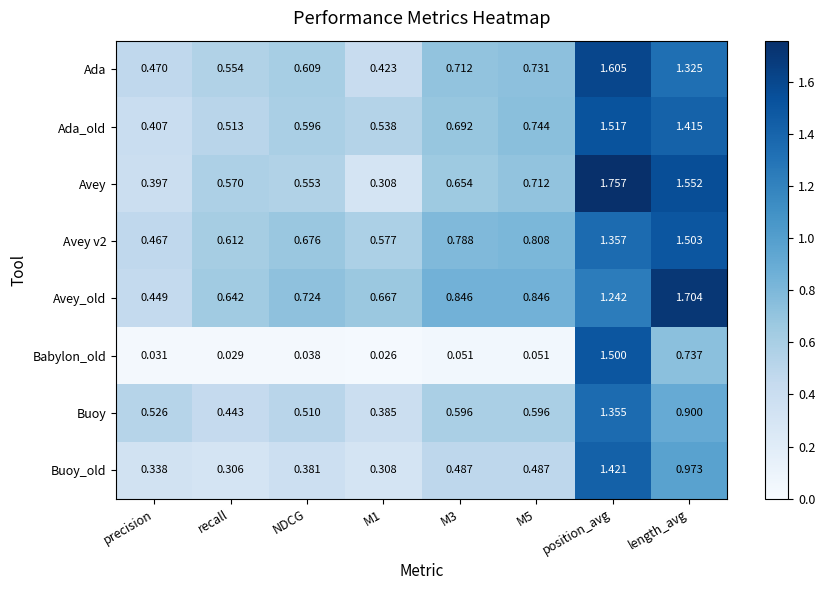

Which label corresponds to the largest value in the chart?

position_avg